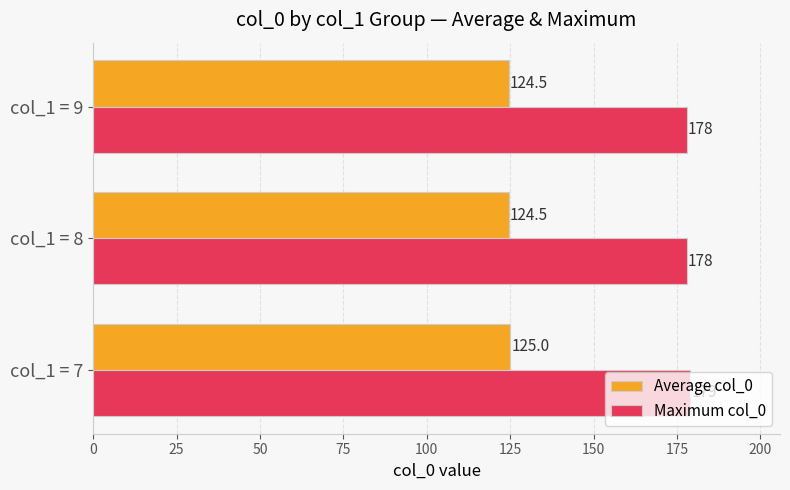

Which series has the largest total across all categories?

Maximum col_0